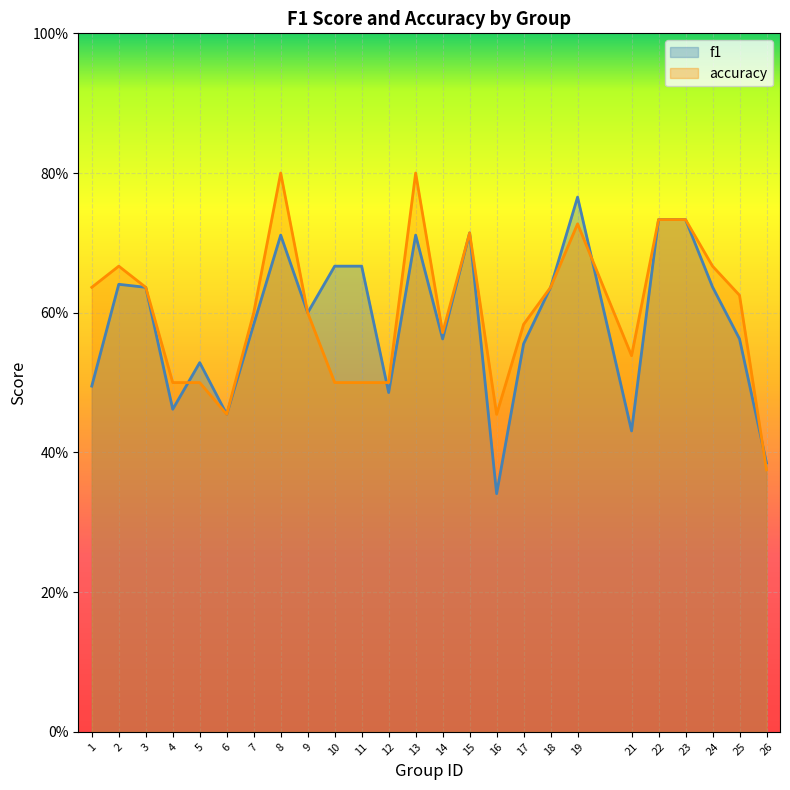

Between 7 and 18, which series saw the biggest shift?

f1